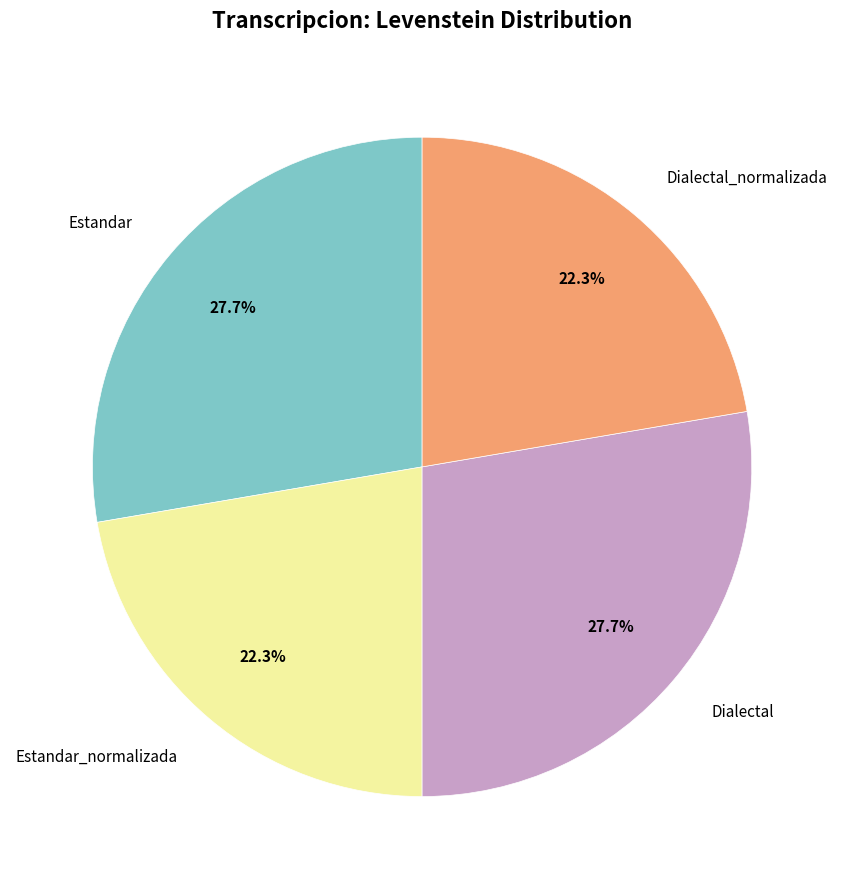

To the nearest percent, what is the difference between the Estandar and Dialectal_normalizada slice percentages?

5%